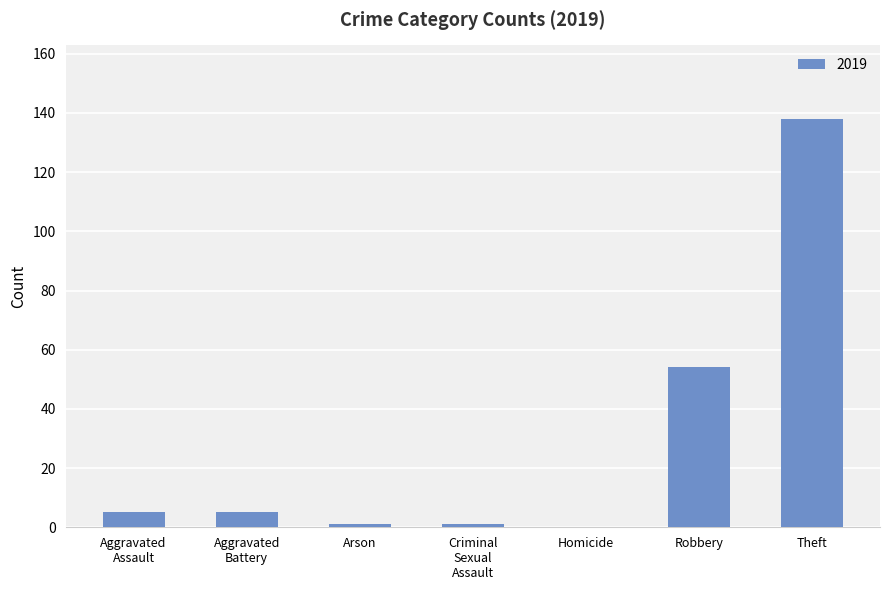

What is the change in value from Homicide to Theft?

+138